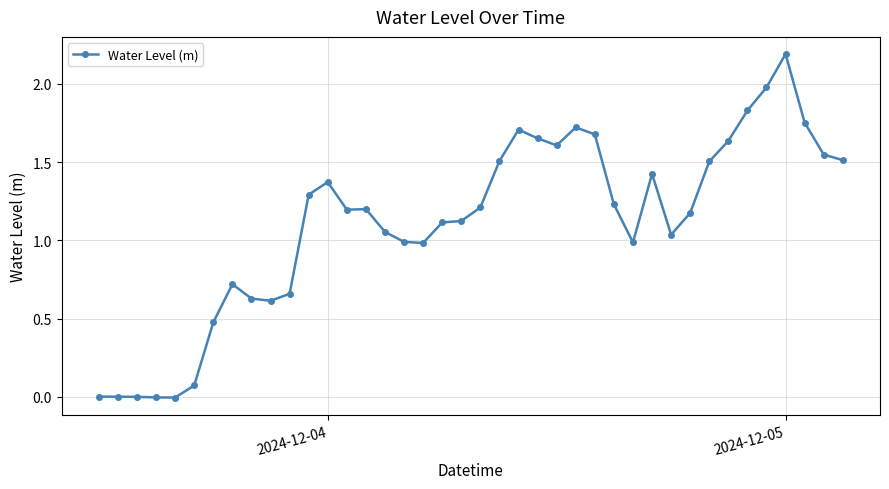

How many lines are shown in the chart?

1